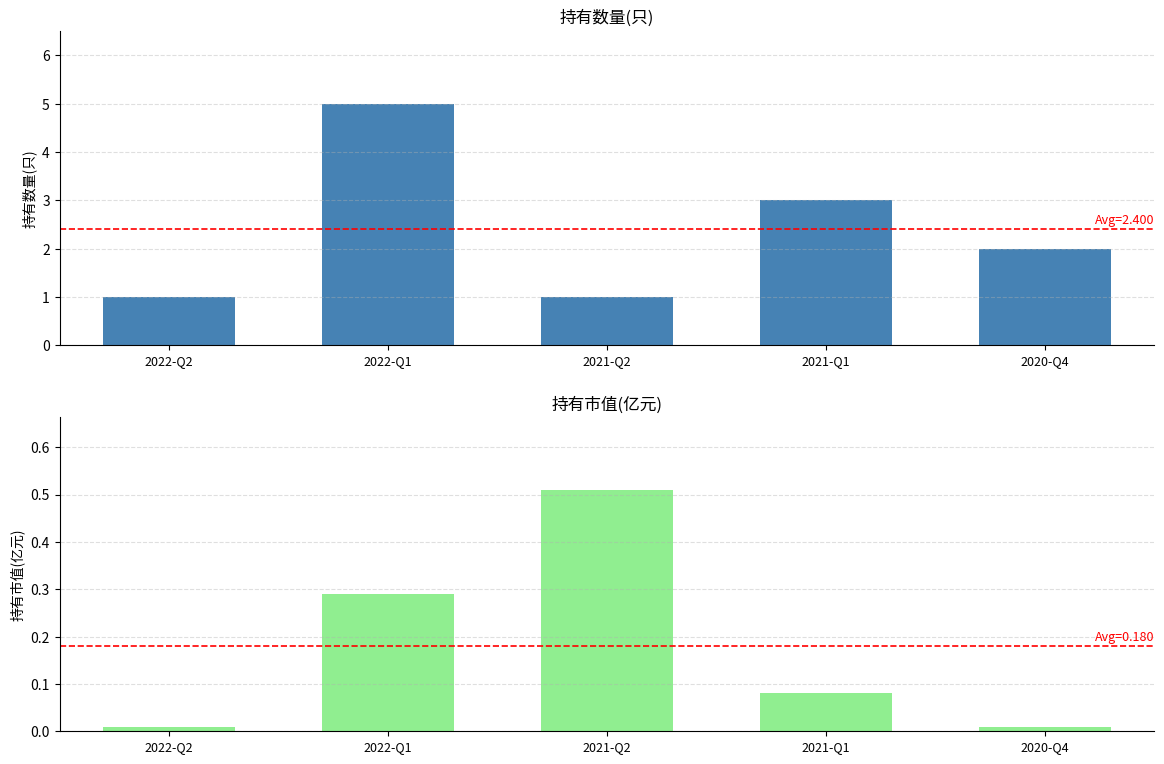

Count the number of categories in the chart.

5